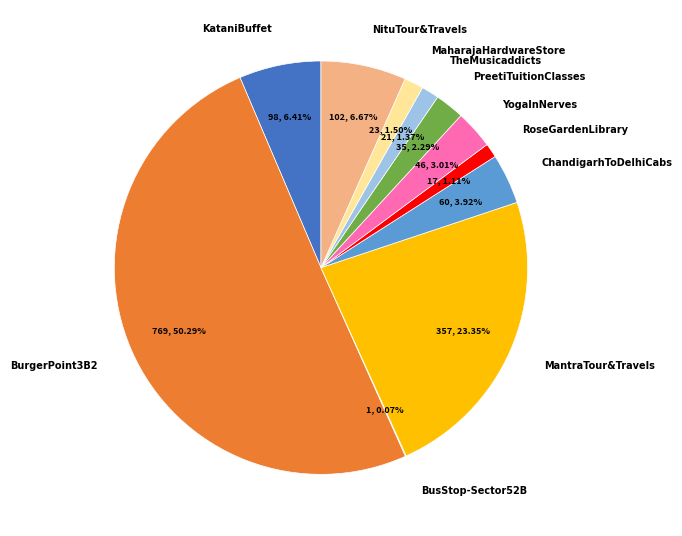

Which slice represents more than half of the pie?

BurgerPoint3B2